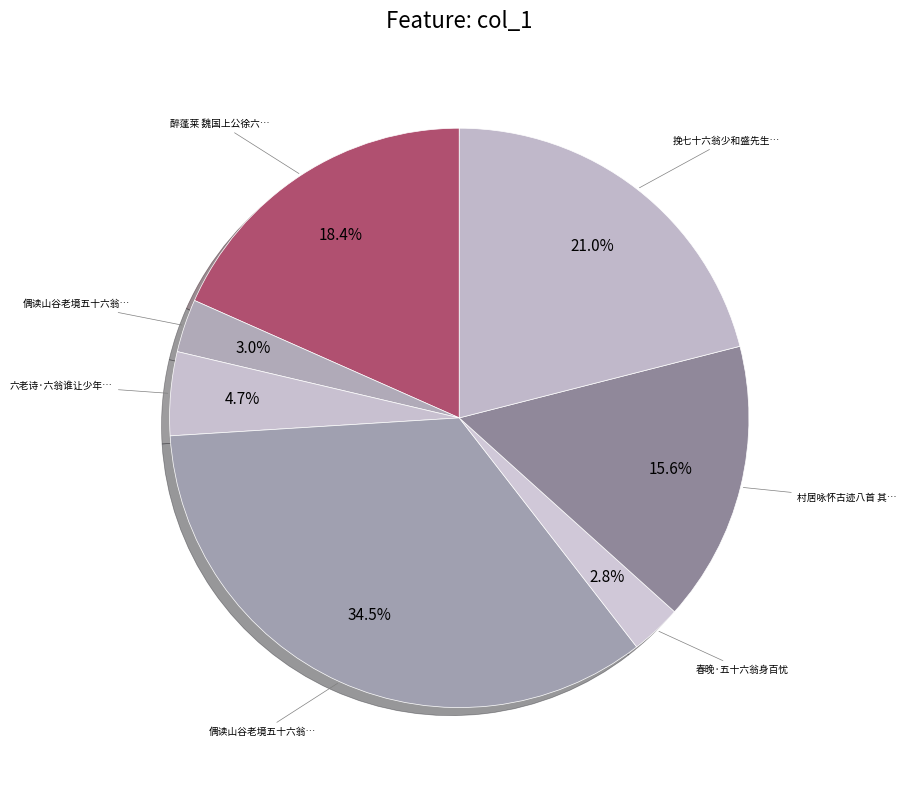

Count the number of slices in the pie.

7